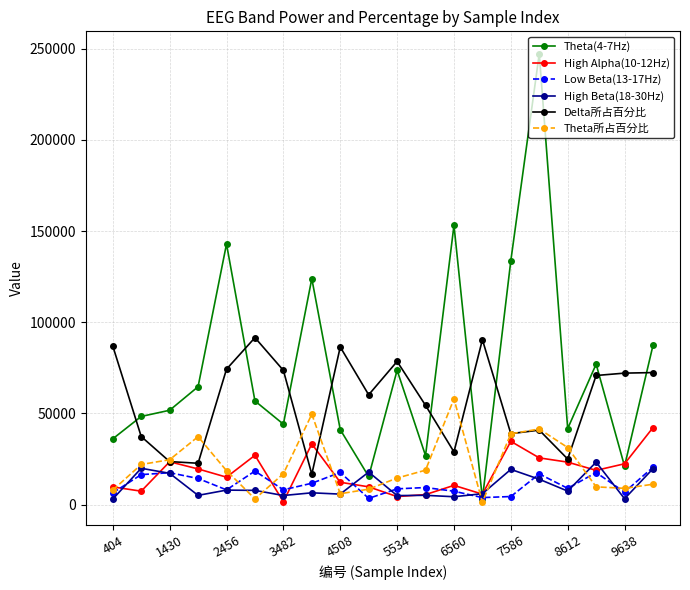

Is this an area chart (filled region under the line)?

No